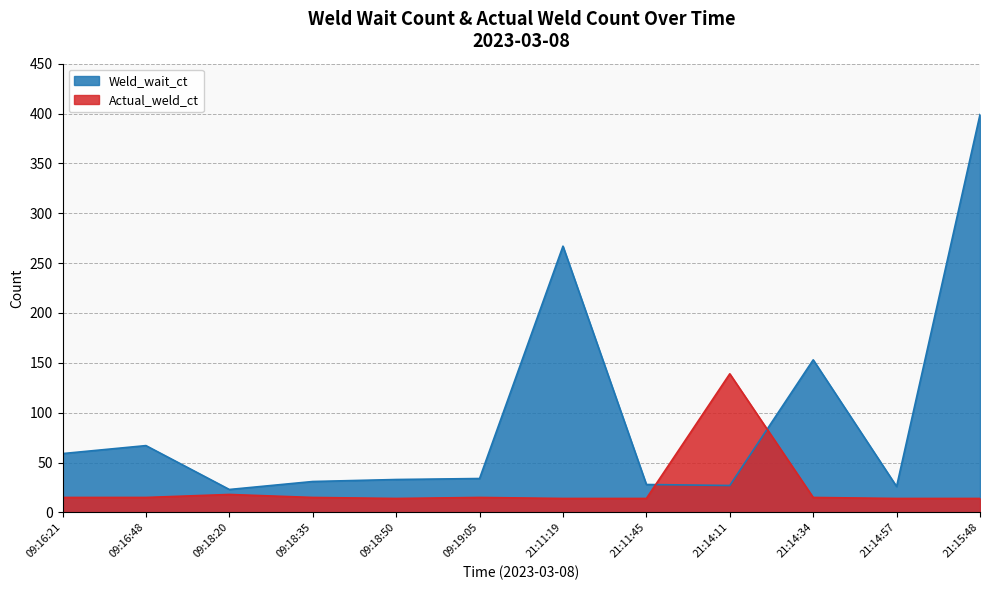

What is the sum of all Actual_weld_ct values?

302